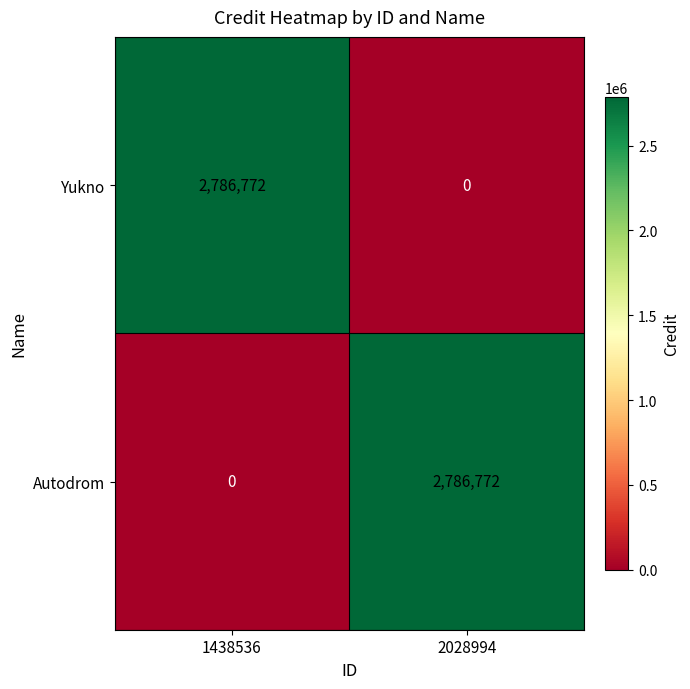

What is the approximate value of Autodrom at 2028994, to the nearest 50?

2786750